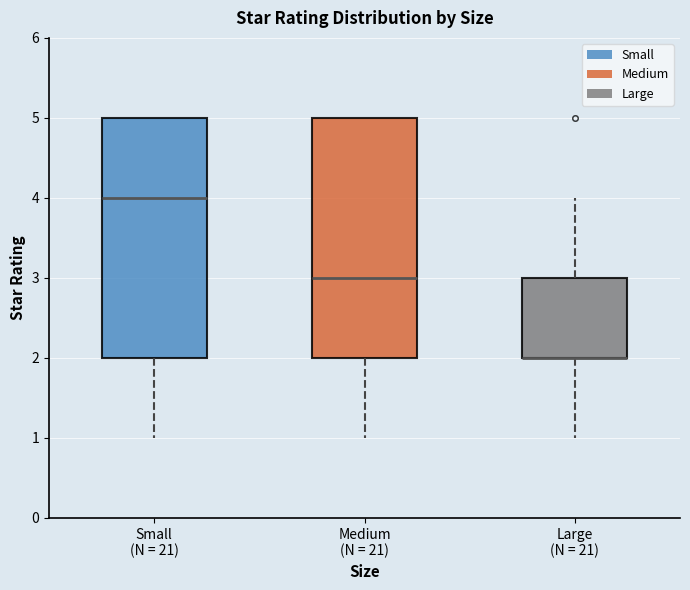

Reading left to right, transcribe this box plot: for each box, give where its median line is, the range the box spans, and where its two whiskers end, as read against the y-axis. The values are not printed on the chart, so give them approximately, as read against the axis.

Small (N = 21): median 4, box 2 to 5, whiskers 1 to 5
Medium (N = 21): median 3, box 2 to 5, whiskers 1 to 5
Large (N = 21): median 2 (drawn on the box's lower edge), box 2 to 3, whiskers 1 to 4